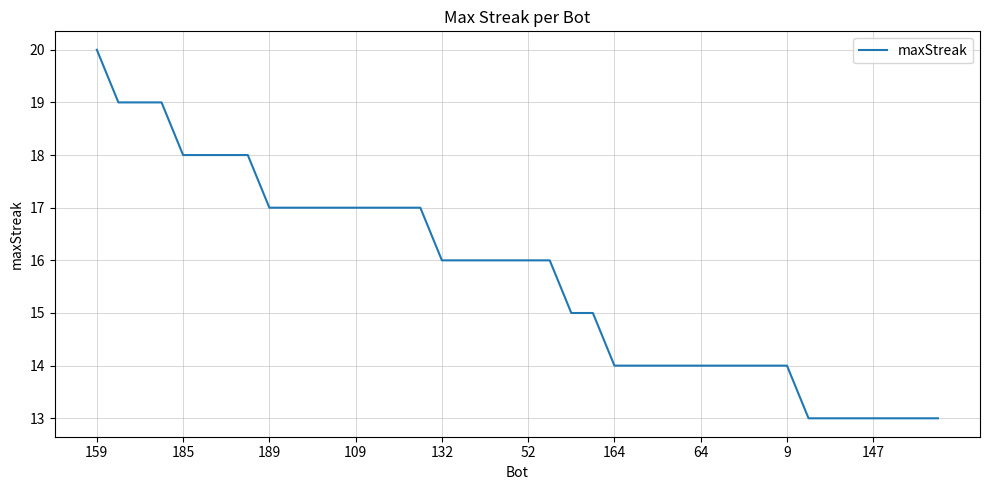

What is the average value?

16